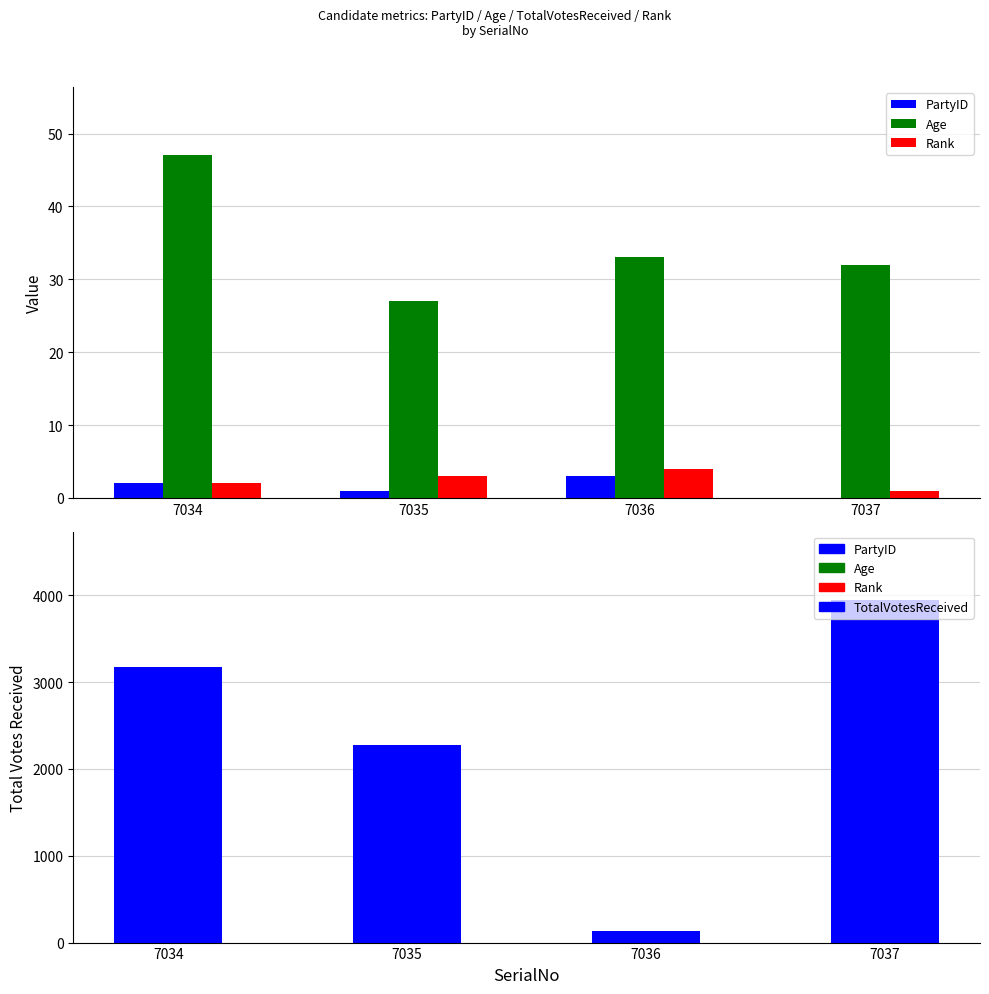

How many data points in Age are less than 33?

2